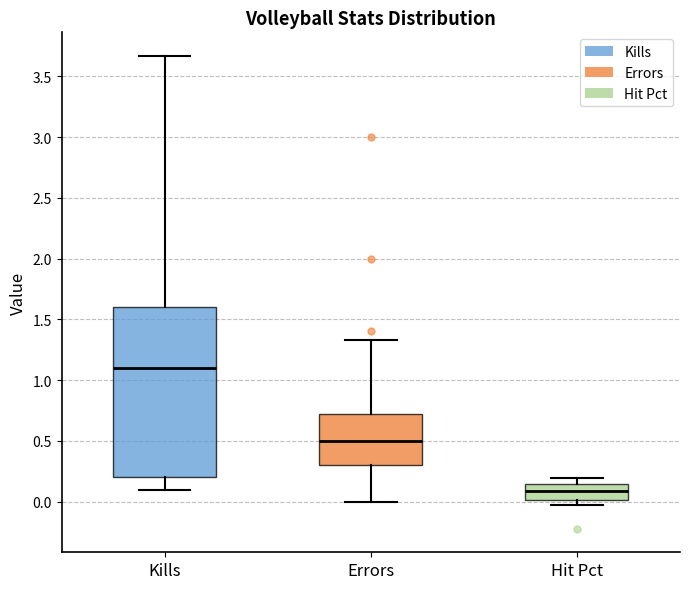

Where is the lower edge of the box for Errors on the y-axis? The values are not printed on the chart, so give them approximately, as read against the axis.

0.30